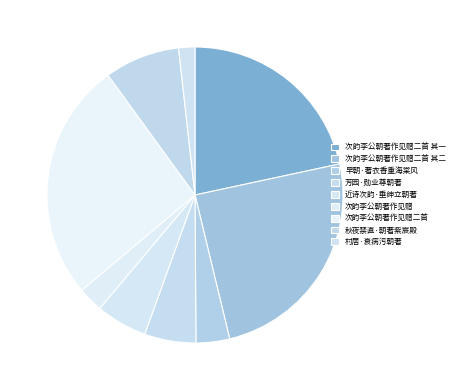

Is there any slice that represents more than half of the pie?

No